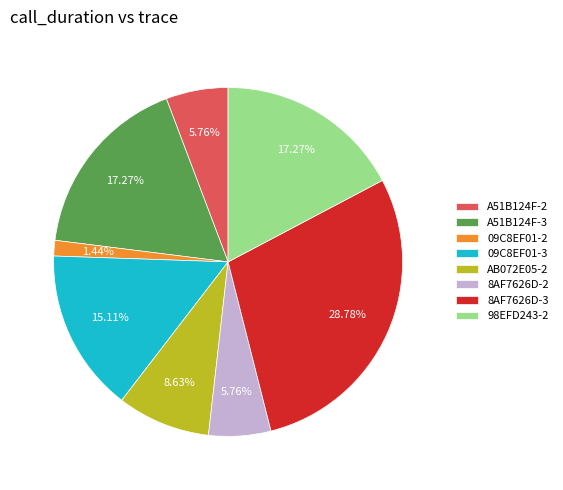

Does any single category account for the majority?

No